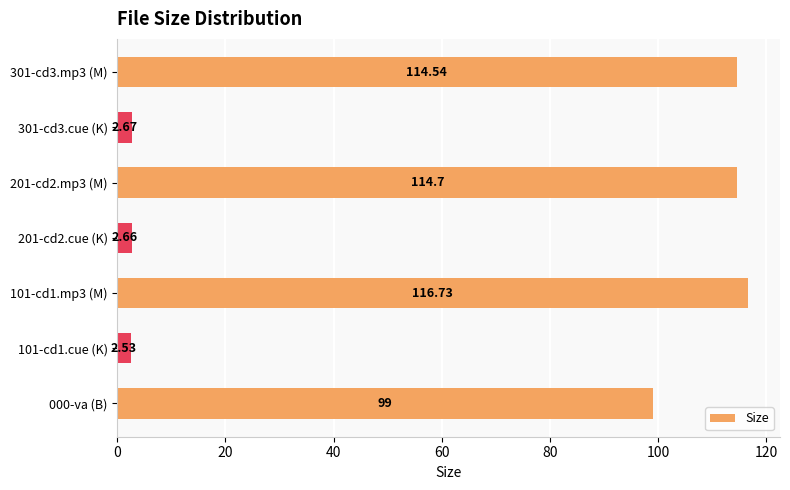

List the labels in order of value, smallest first.

101-cd1.cue (K), 201-cd2.cue (K), 301-cd3.cue (K), 000-va (B), 301-cd3.mp3 (M), 201-cd2.mp3 (M), 101-cd1.mp3 (M)